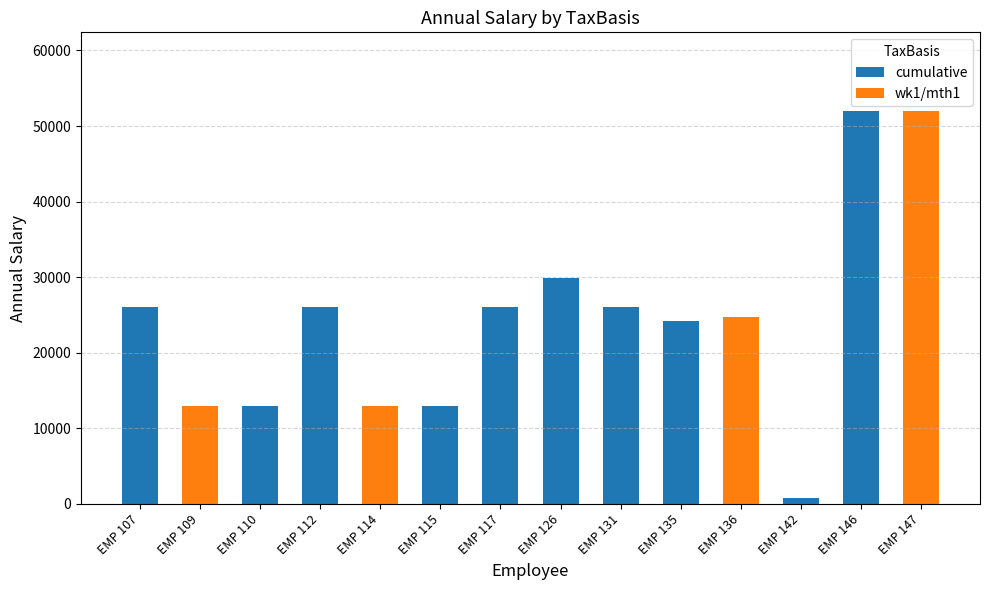

Which category has the lowest value across all series?

EMP 142